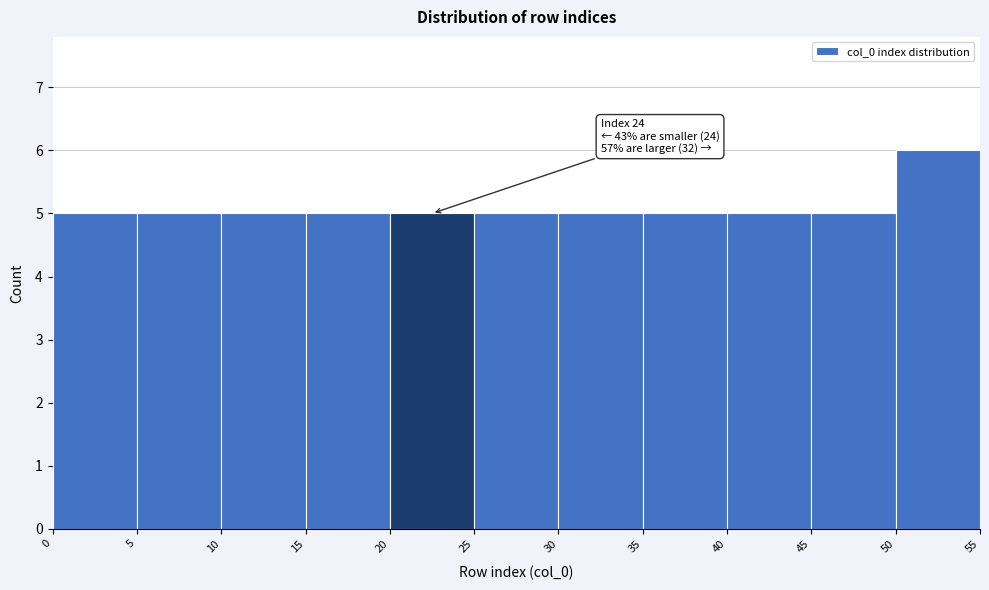

Over which range of the x-axis is the bar tallest?

50 to 55